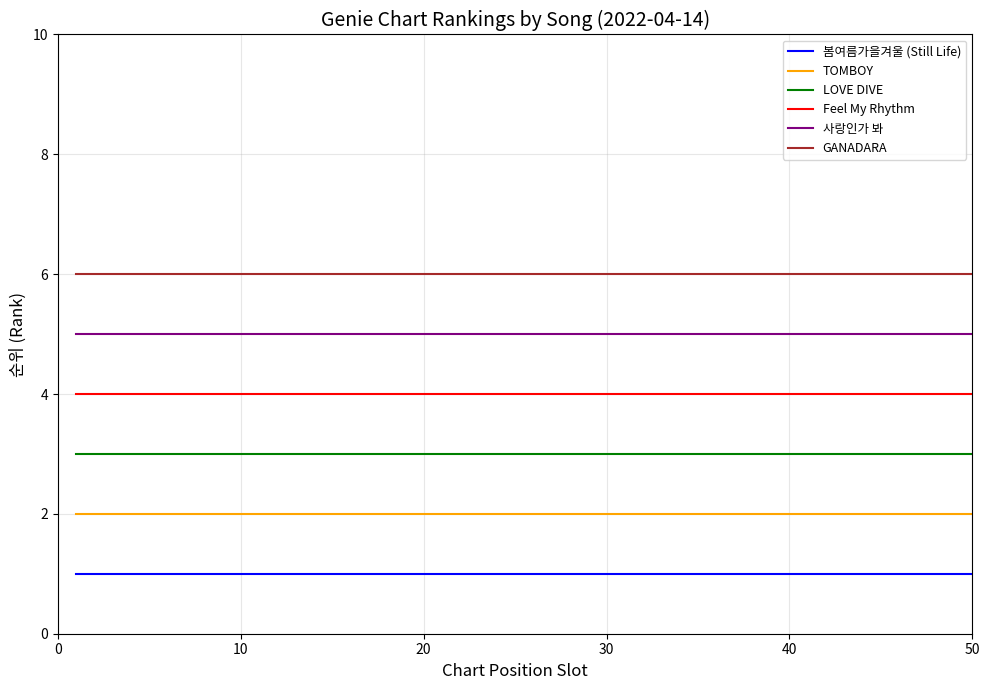

List the series in order of their overall mean, highest first.

GANADARA, 사랑인가 봐, Feel My Rhythm, LOVE DIVE, TOMBOY, 봄여름가을겨울 (Still Life)